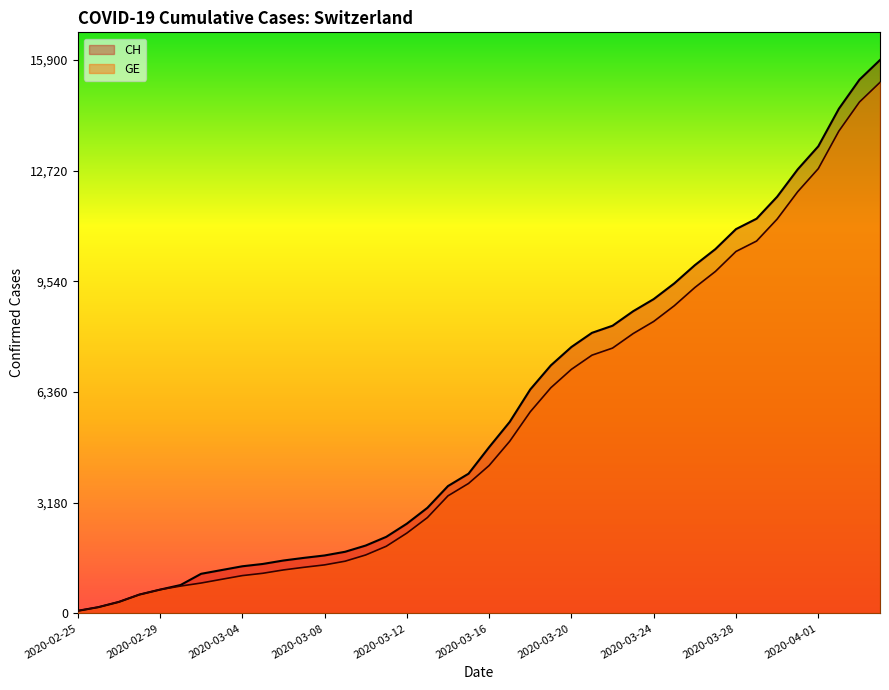

What is the label of the 6th point from the right?

2020-03-30